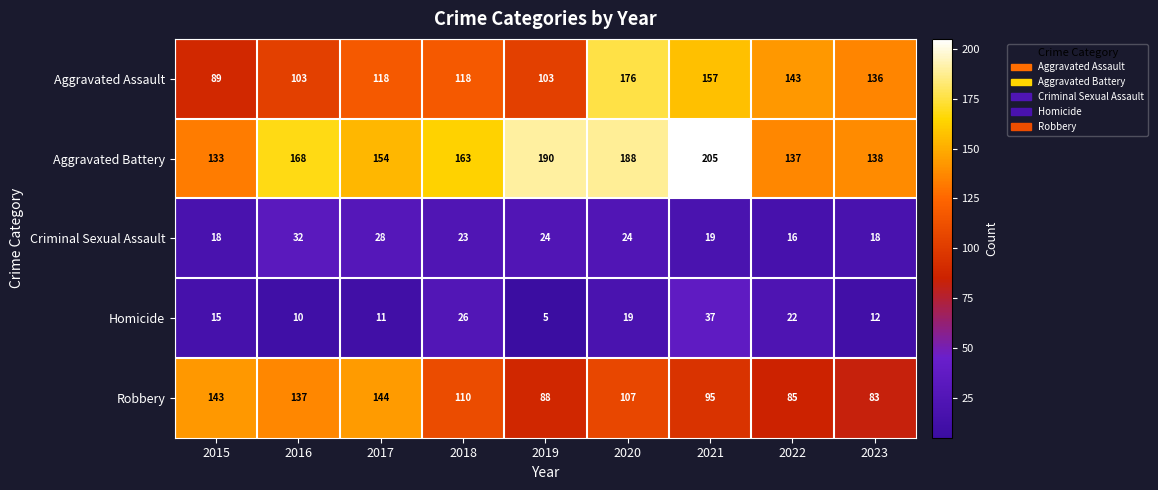

At which category does the chart reach its peak across all series?

2021